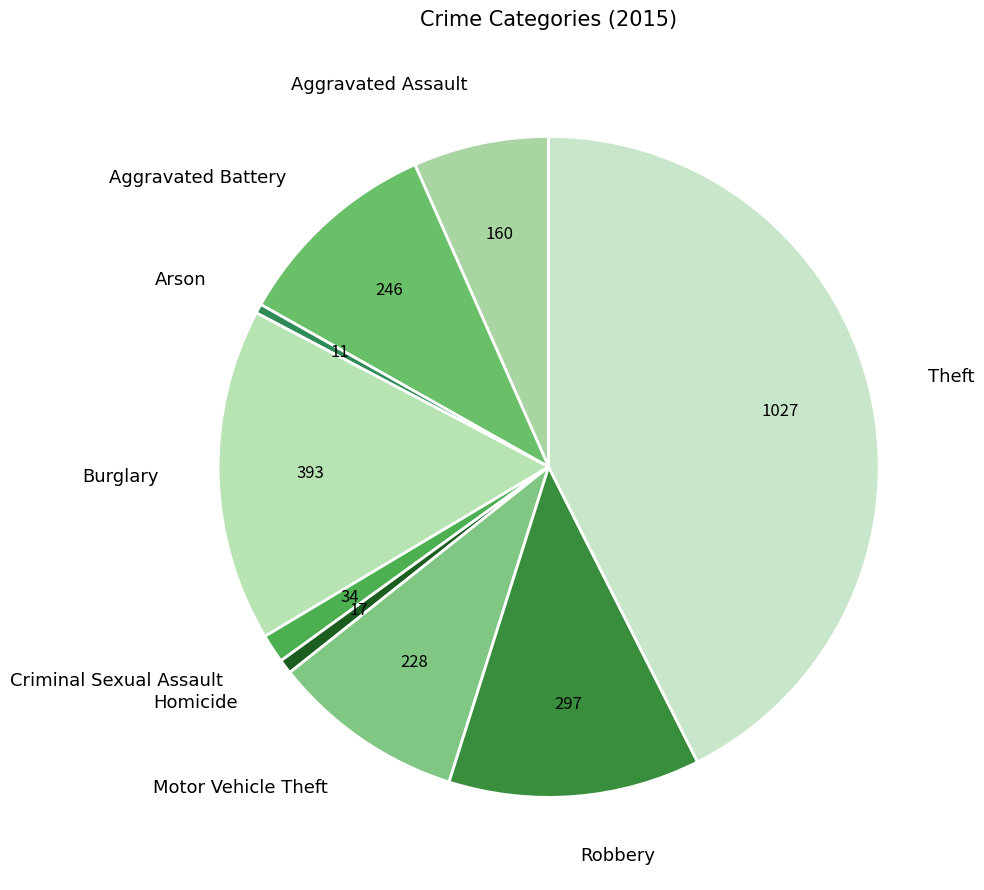

Which has a higher value, Robbery or Homicide?

Robbery